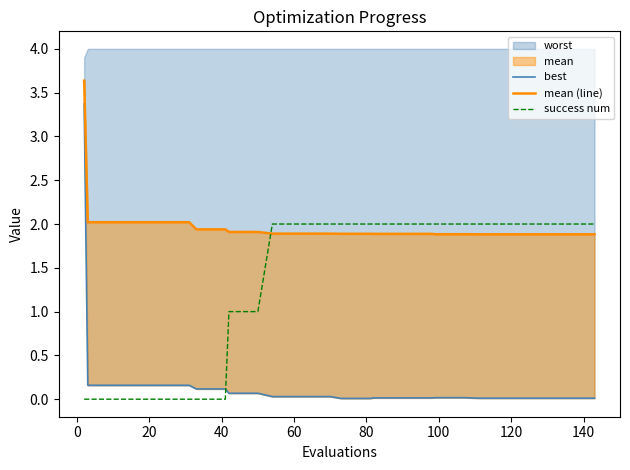

The value of best at 10 is 0.2. True or false?

False